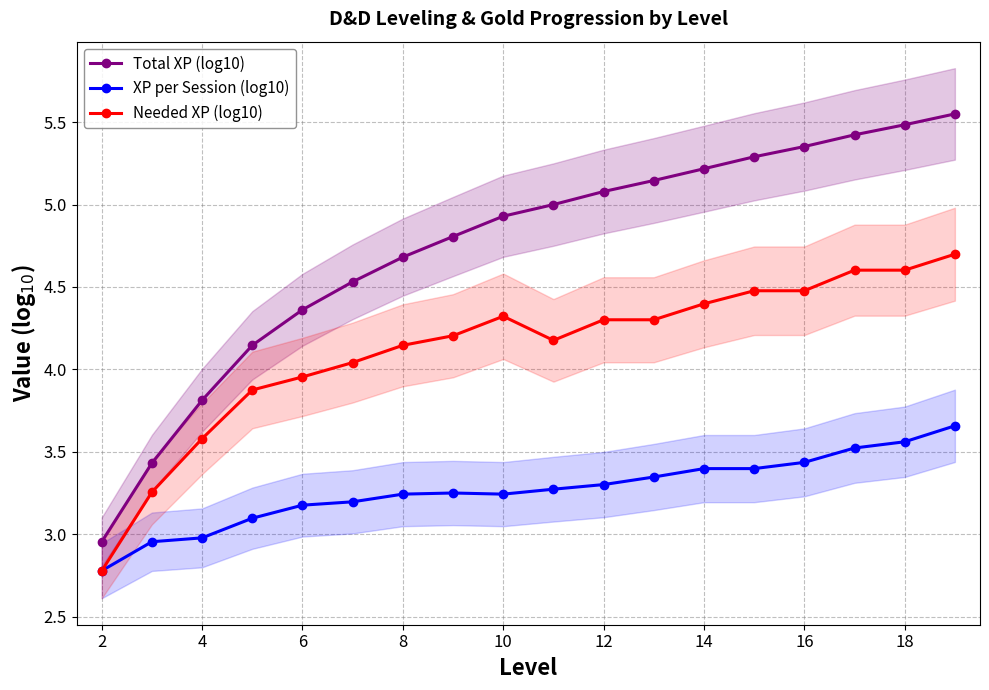

True or false: Total XP (log10) and Needed XP (log10) cross at least once.

False